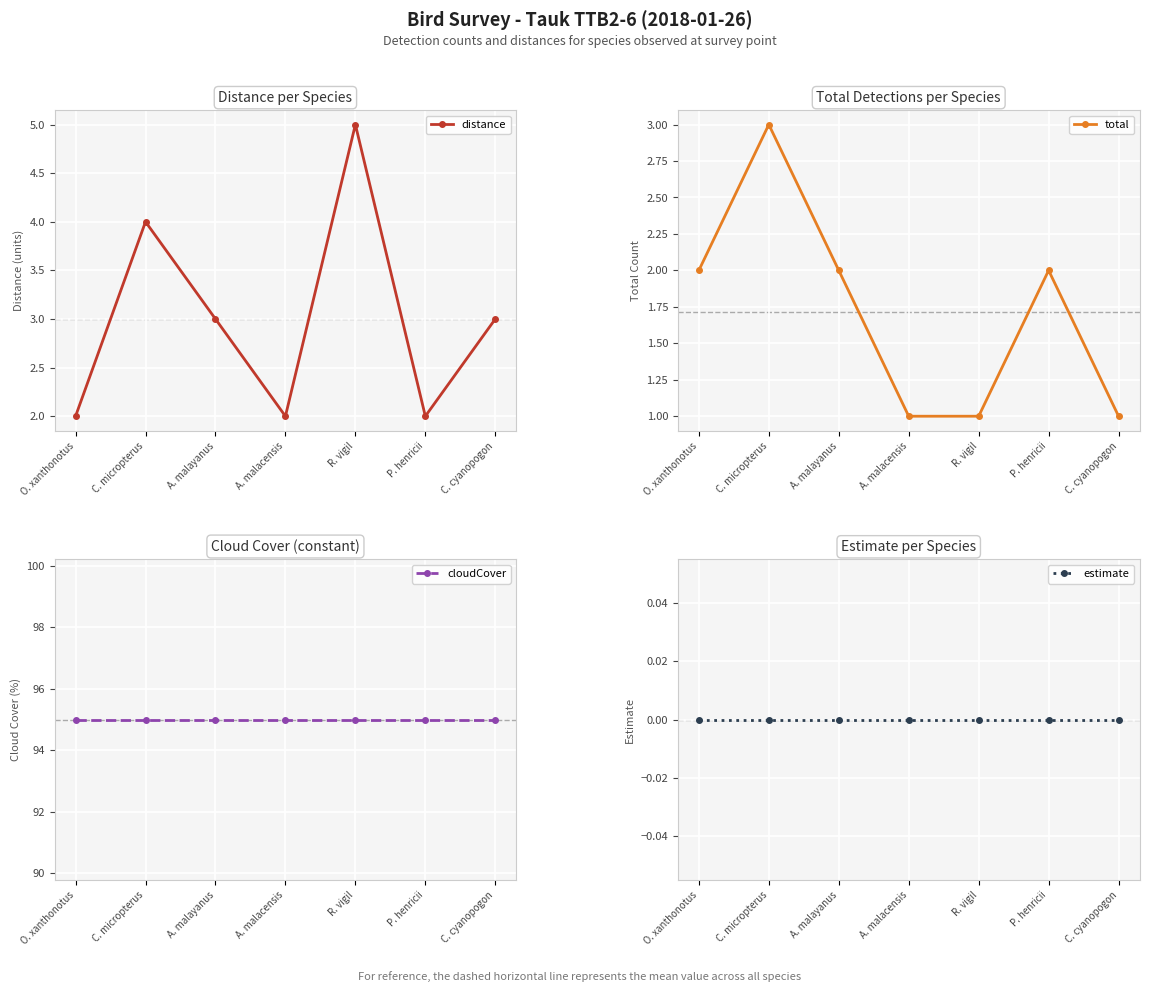

Read the distance value at C. micropterus.

4